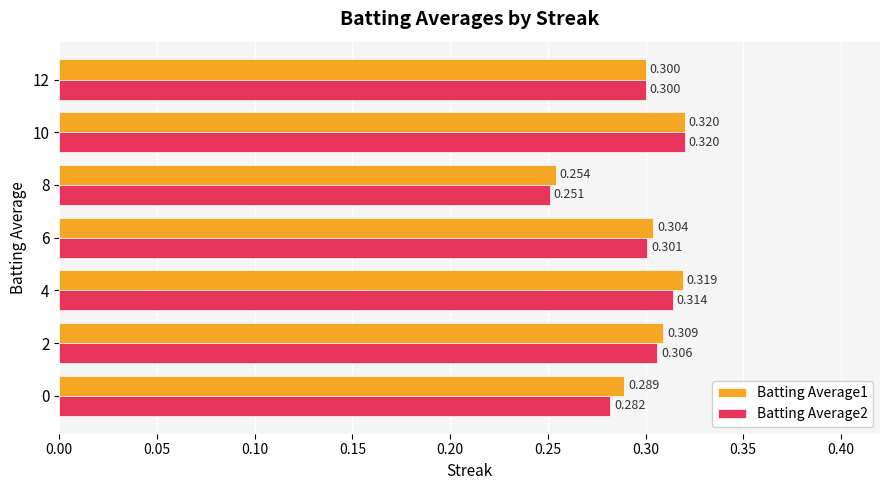

What are all the series names shown in the legend?

Batting Average1, Batting Average2